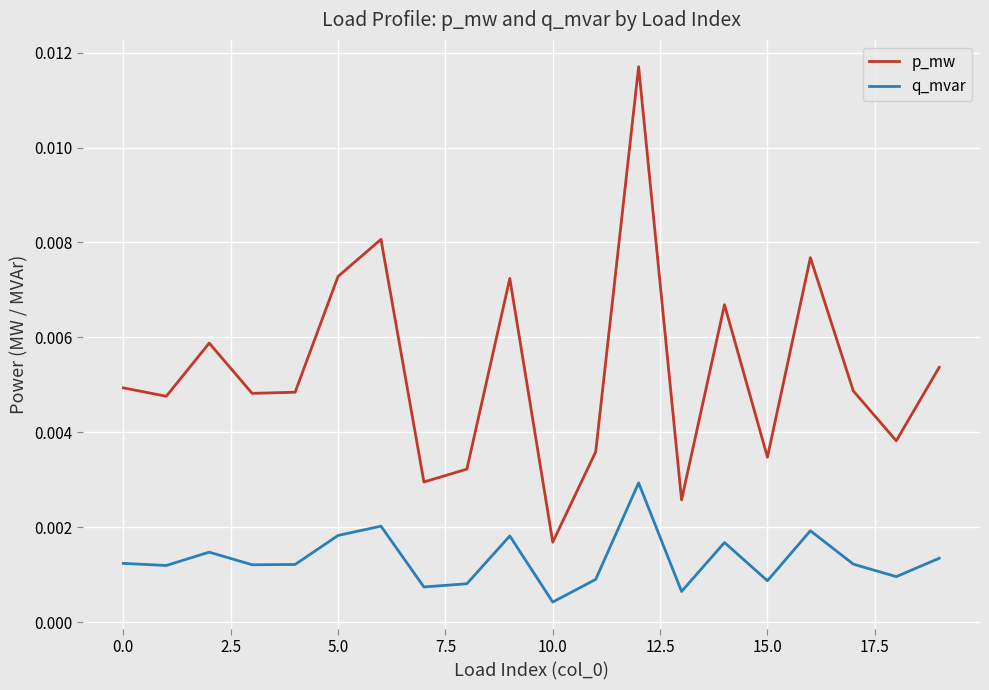

Which series has the largest total across all categories?

p_mw